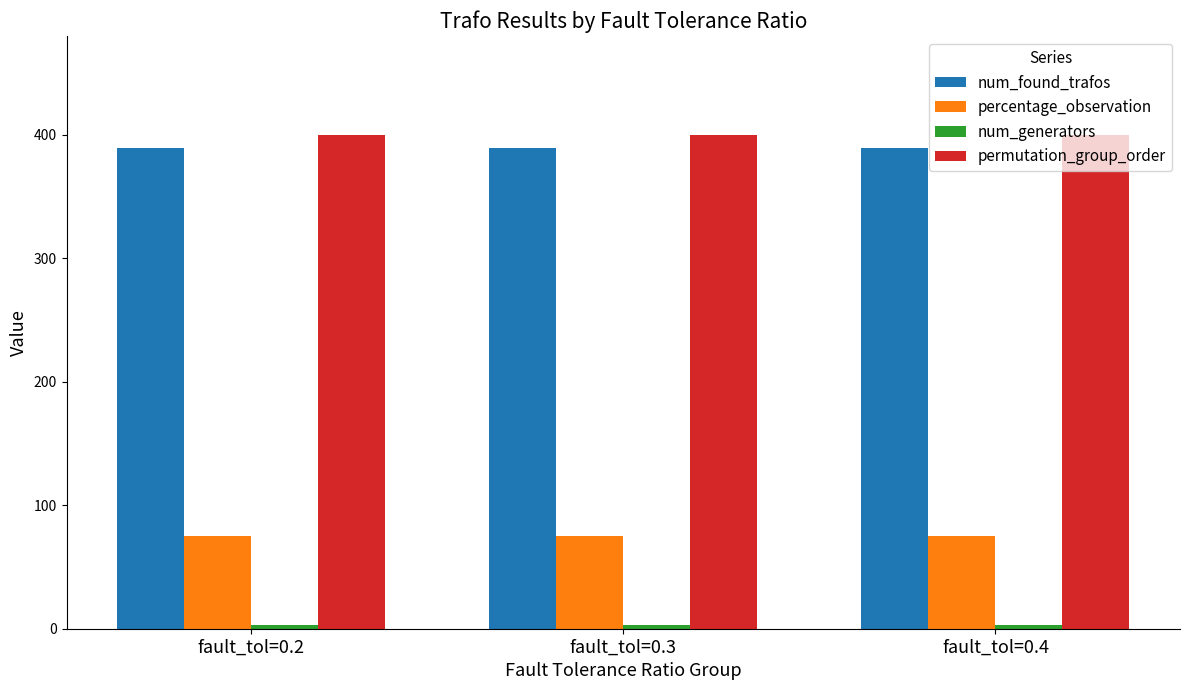

At how many categories does at least one series exceed 308?

3